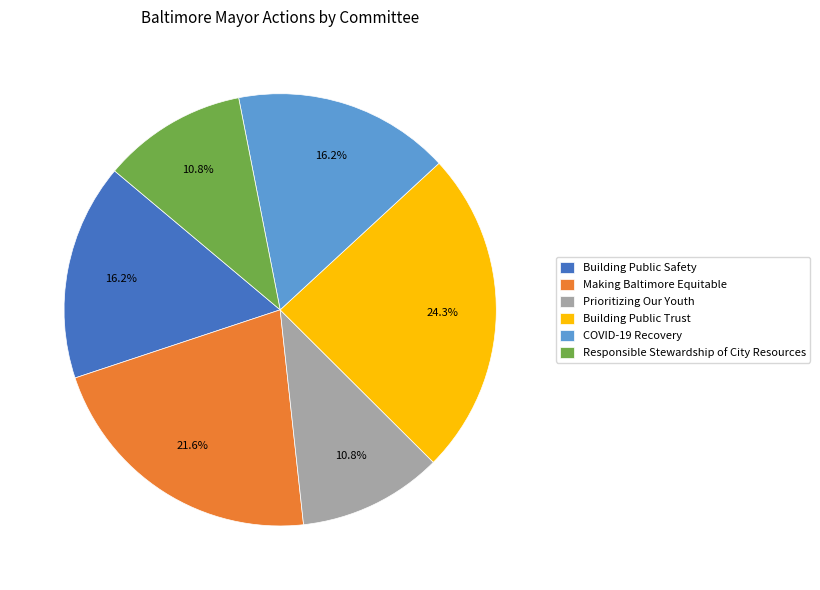

What is the ratio of the value at Responsible Stewardship of City Resources to the value at Building Public Trust?

0.4